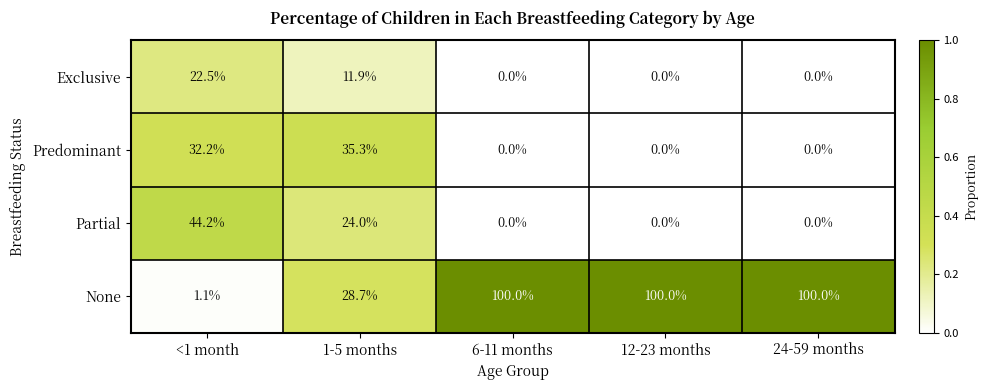

How many distinct data groups are displayed?

4